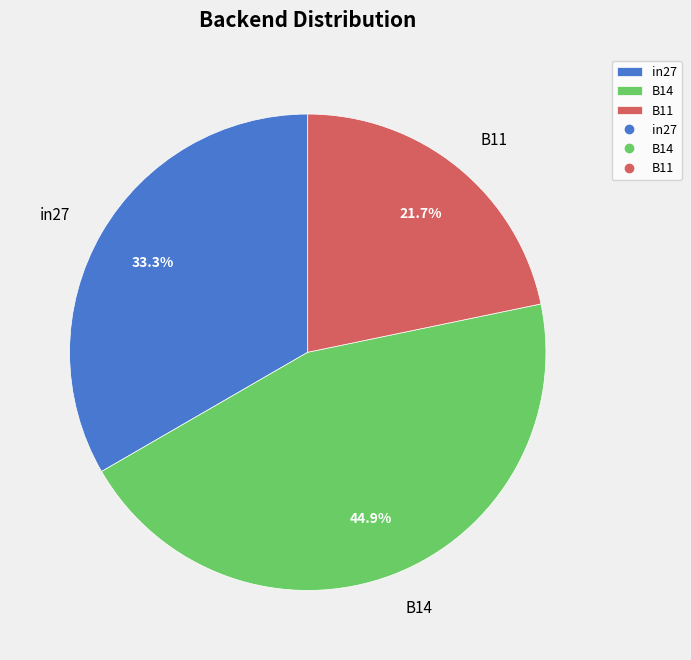

Which category has the smallest portion of the pie?

B11